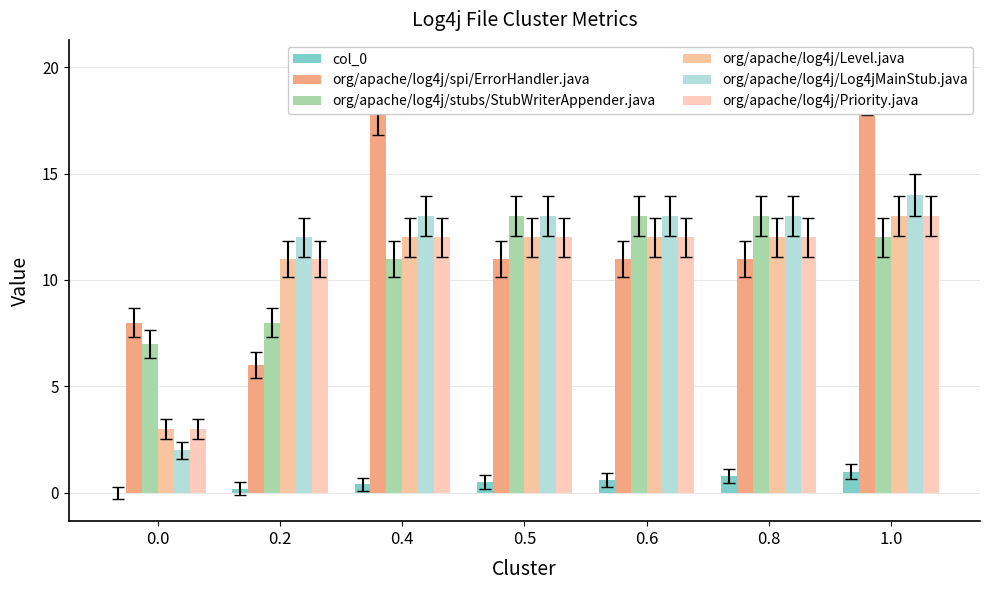

What is the sum of the org/apache/log4j/Log4jMainStub.java values at 0.6 and 0.0?

15.0